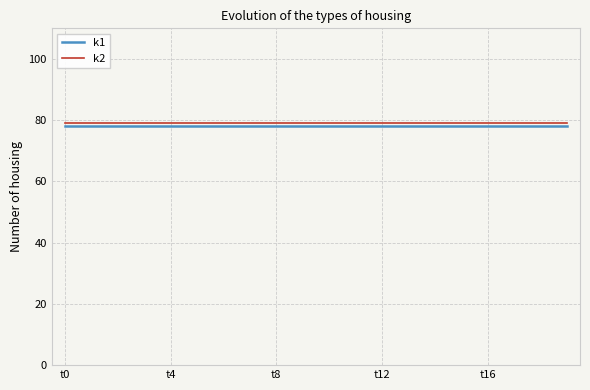

How many series are shown in this chart?

2